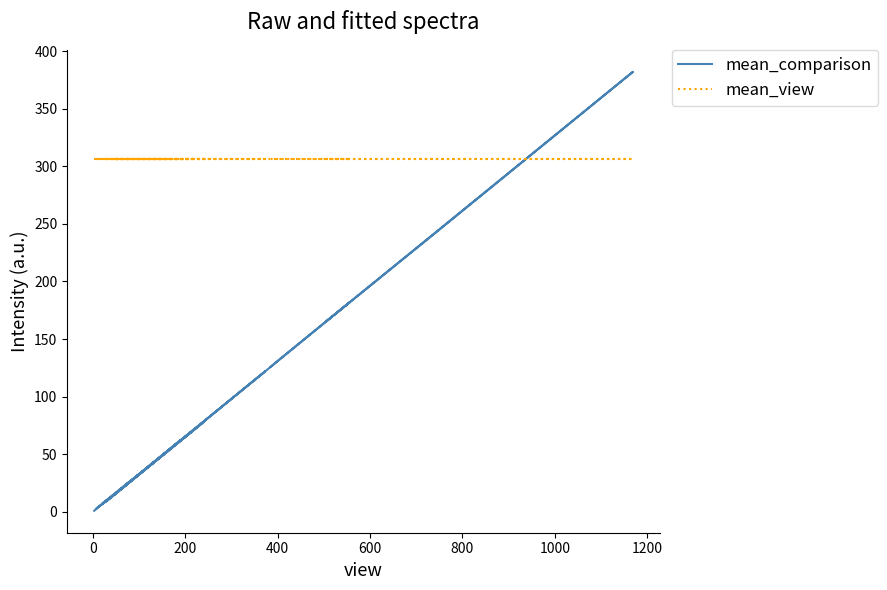

What is the sum of all mean_view values?

12240